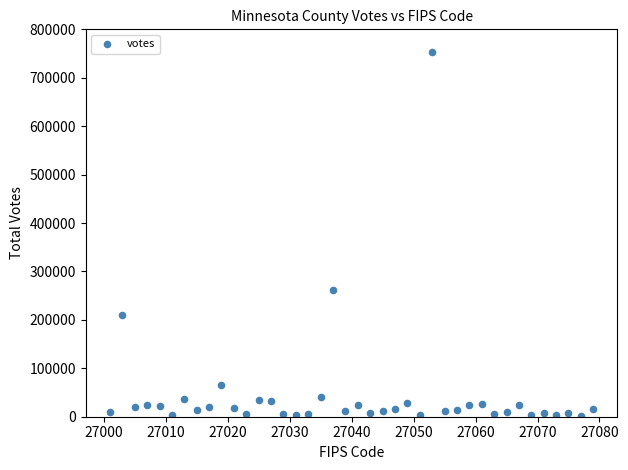

What is the range of X values (max minus min)?

78